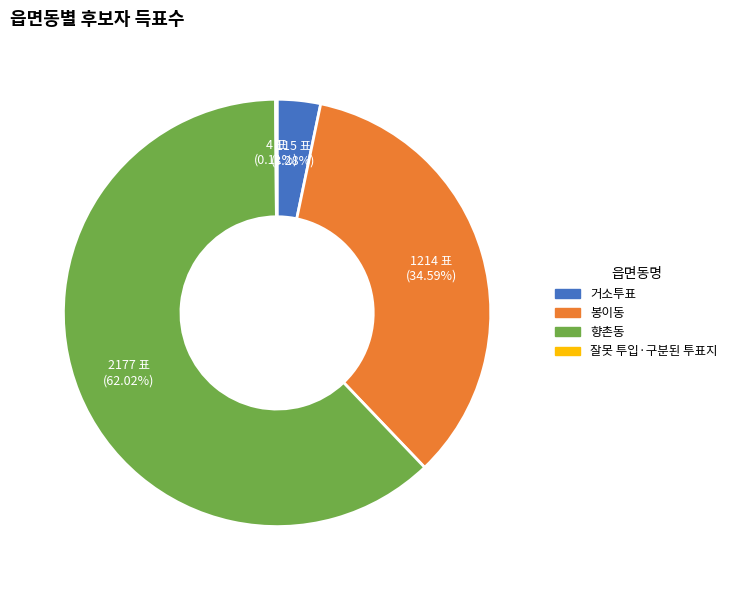

What is the largest slice in the pie chart?

향촌동